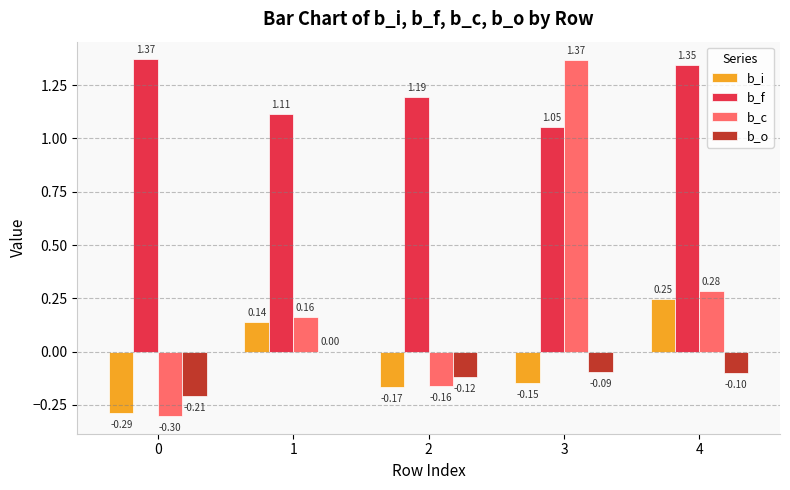

At which label does b_o reach its peak?

1